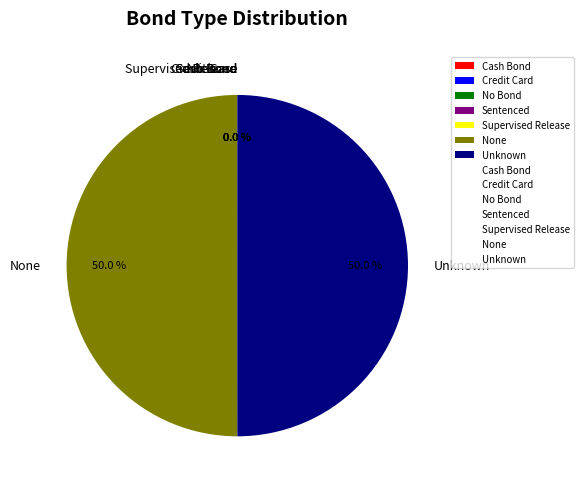

To the nearest percent, what is the difference between the Unknown and Sentenced slice percentages?

50%